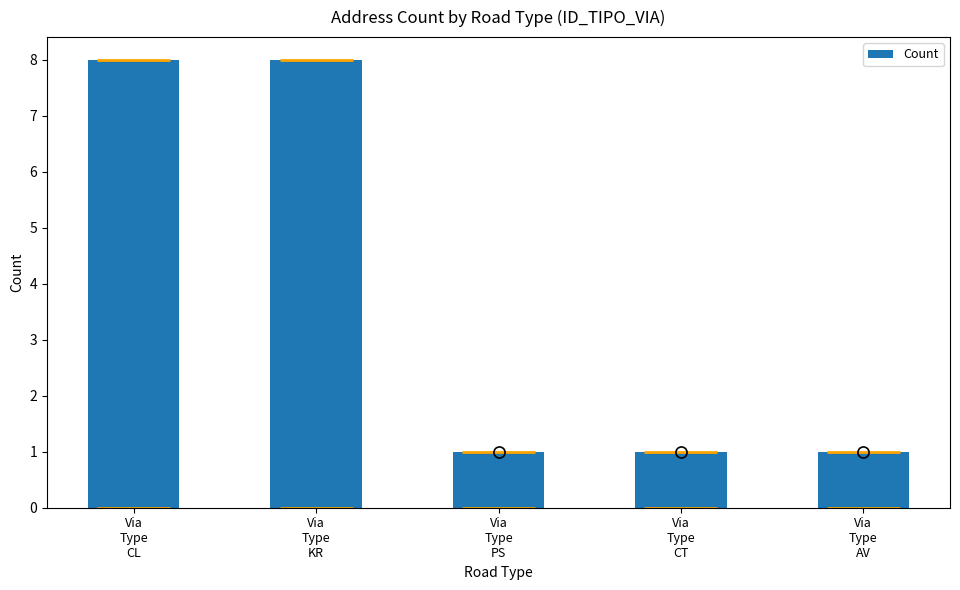

The chart shows a value of 0 at Via
Type
PS. True or false?

False